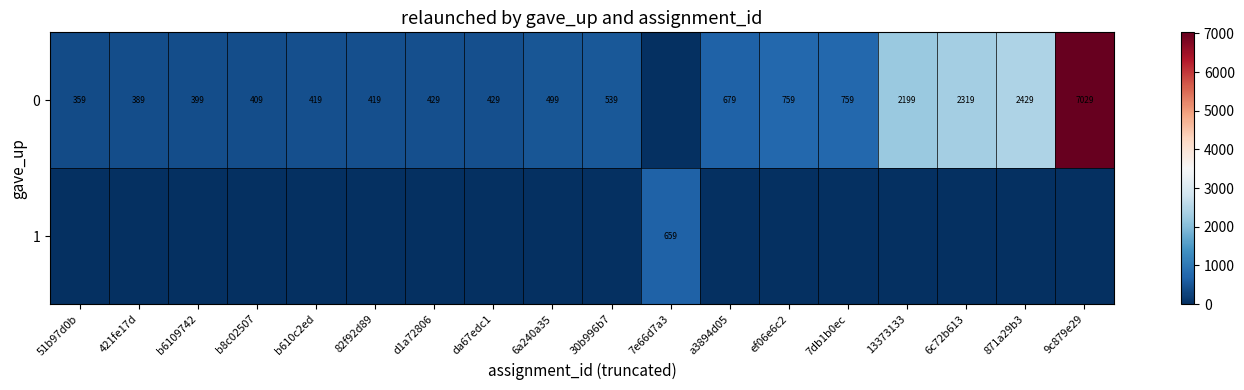

Is it true that 0 equals 602 at da67edc1?

False